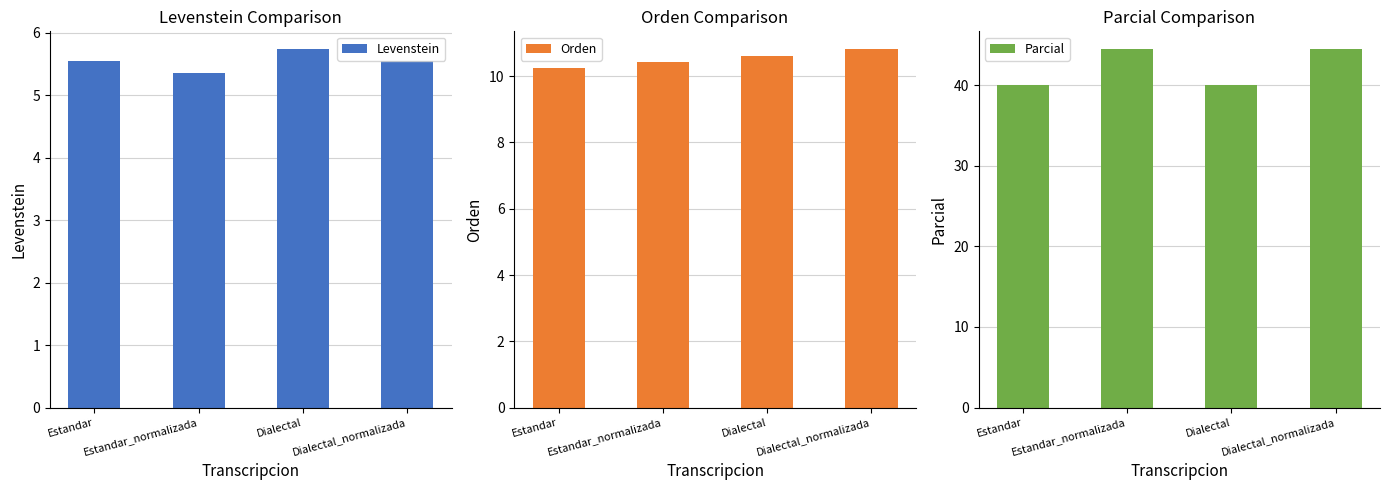

Rank the categories by Orden value from highest to lowest.

Dialectal_normalizada, Dialectal, Estandar_normalizada, Estandar